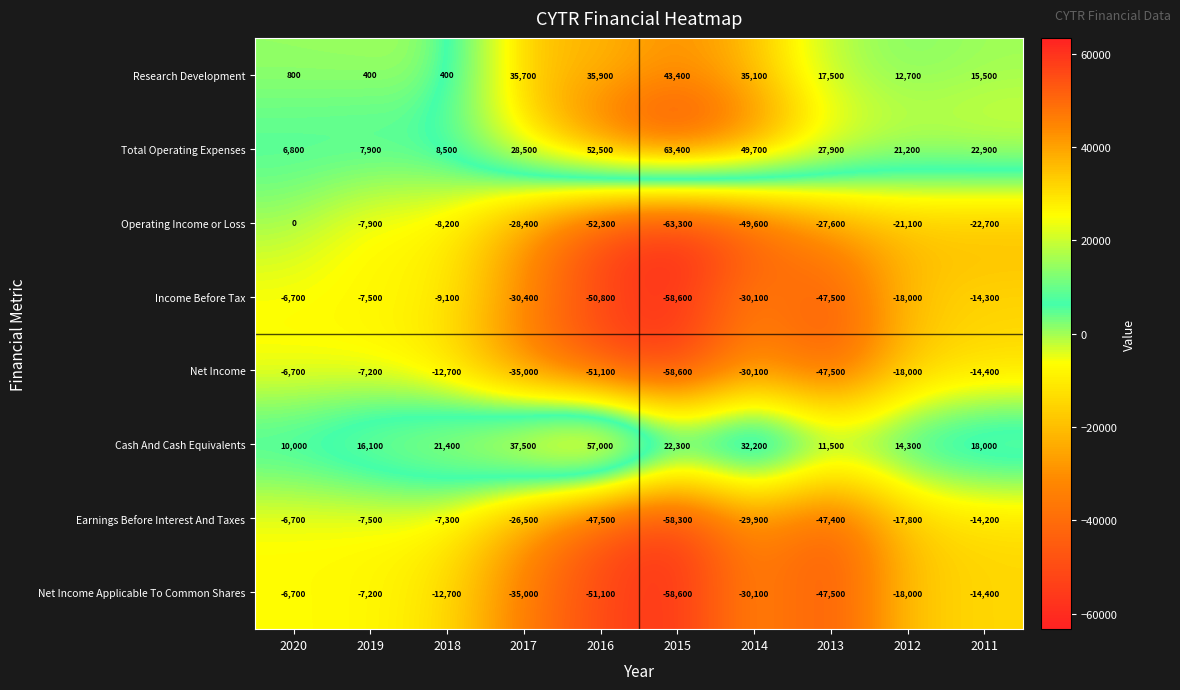

Which series has the largest range (max minus min)?

Operating Income or Loss